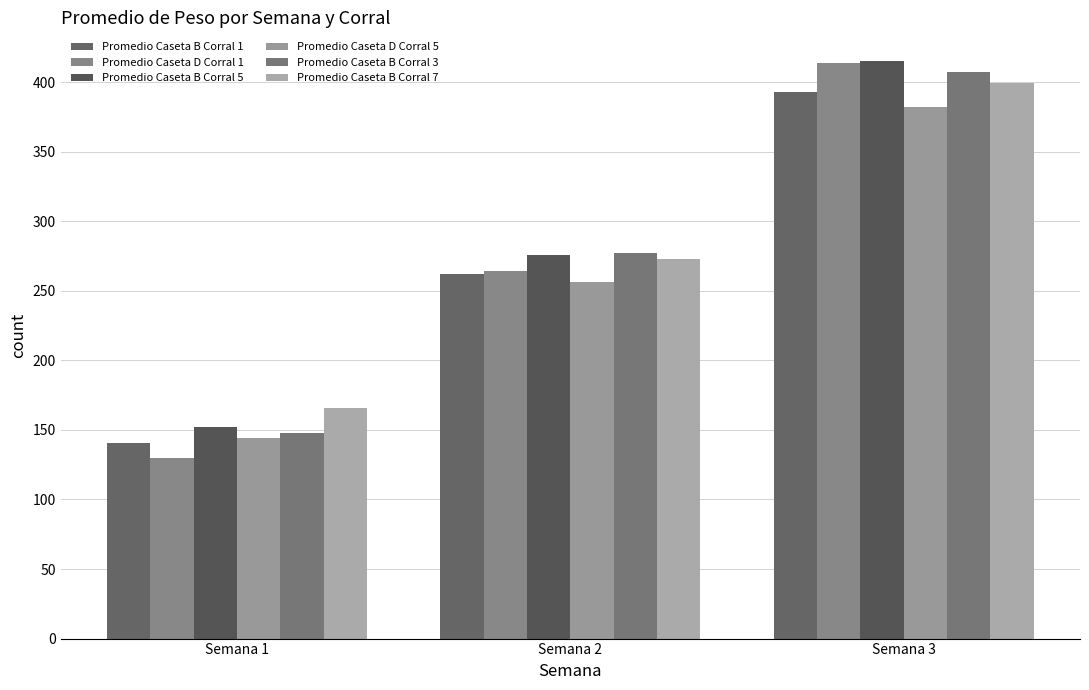

How many data points does each series have?

3